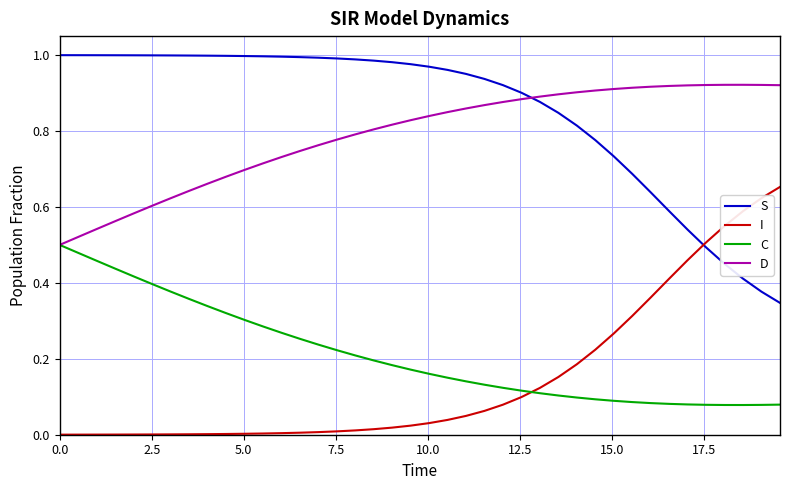

How many categories are shown in the chart?

40